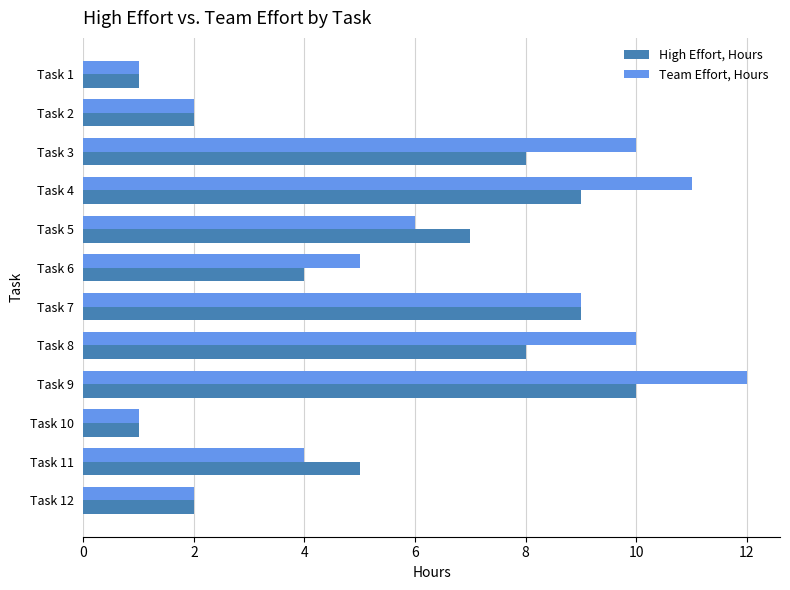

What is the average value of the High Effort, Hours series?

6